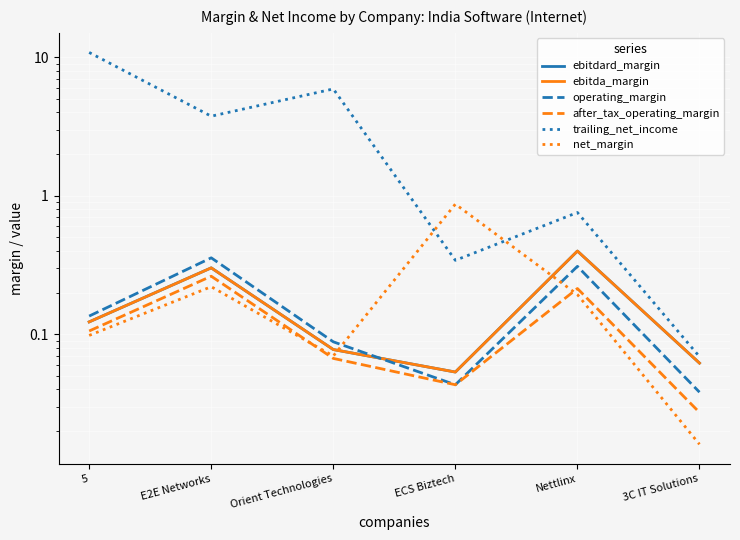

Is this an area chart (filled region under the line)?

No